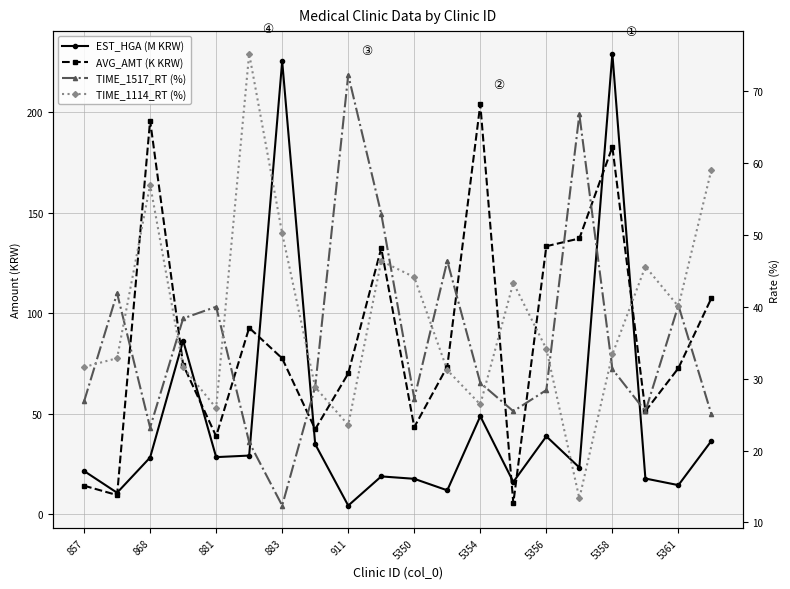

The value of TIME_1114_RT (%) at 5361 is 40.1. True or false?

True